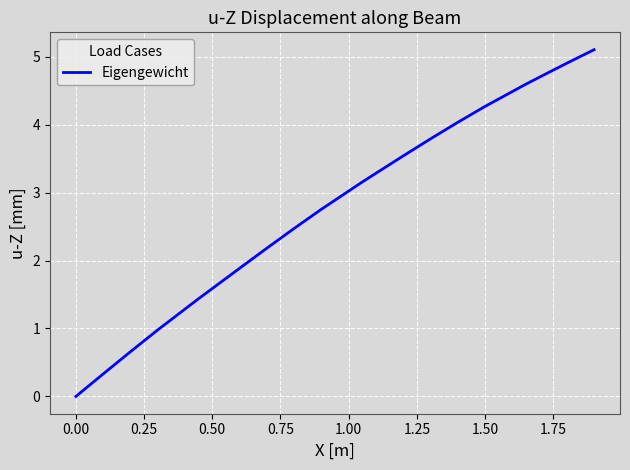

What is the difference between the maximum and minimum values?

5.1